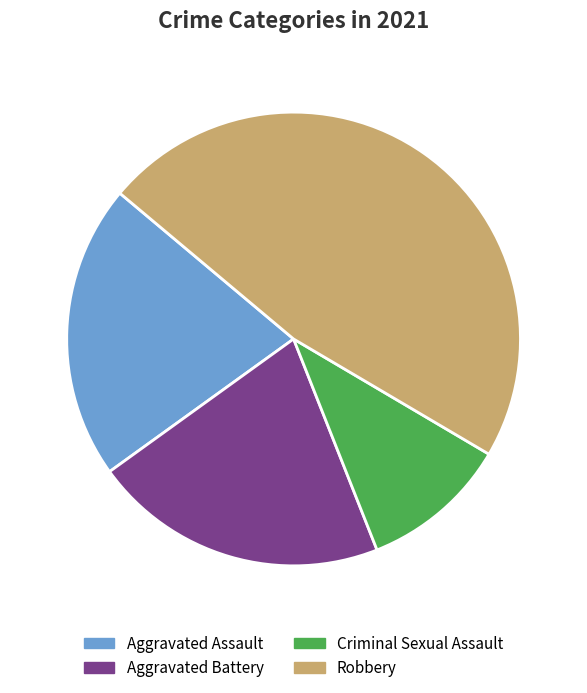

Between Robbery and Aggravated Assault, which is larger?

Robbery